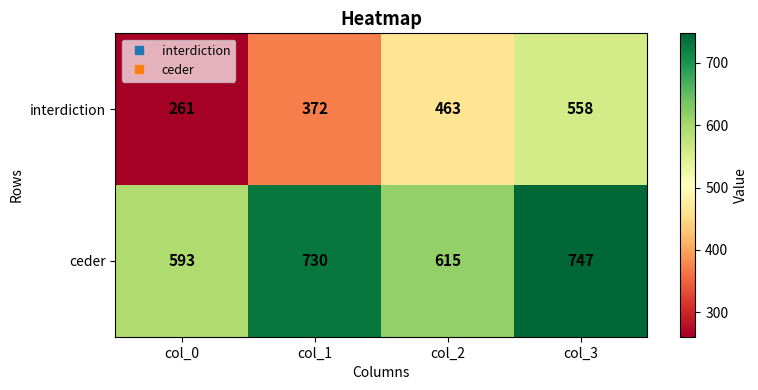

The ceder series shows 1253 at col_3. True or false?

False